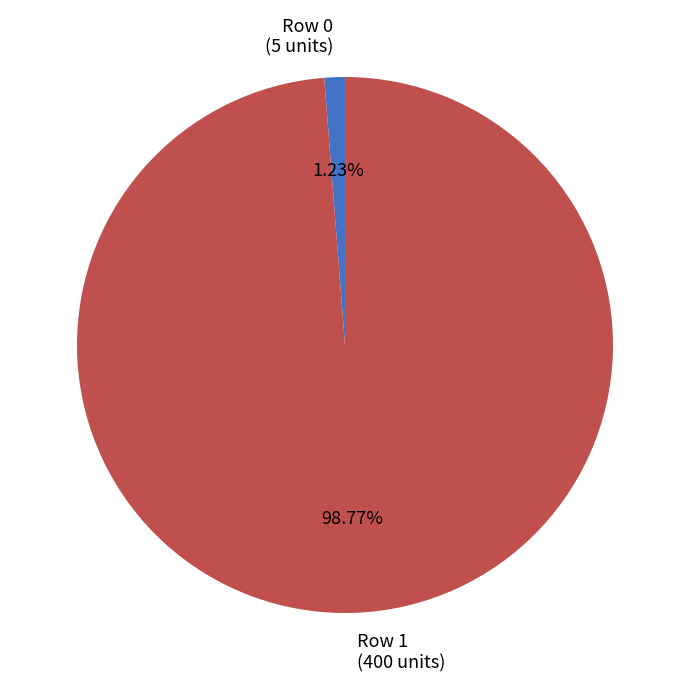

To the nearest percent, what portion does Row 1 represent?

99%